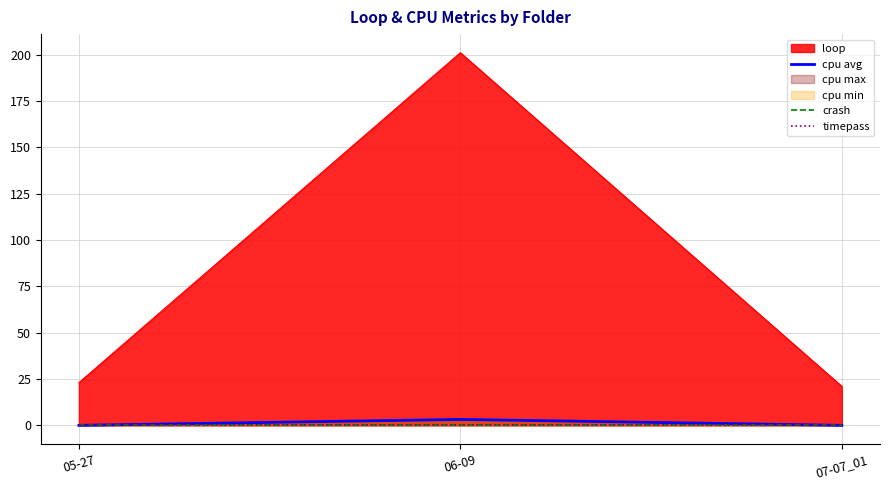

What is the average value of the cpu avg series?

1.1